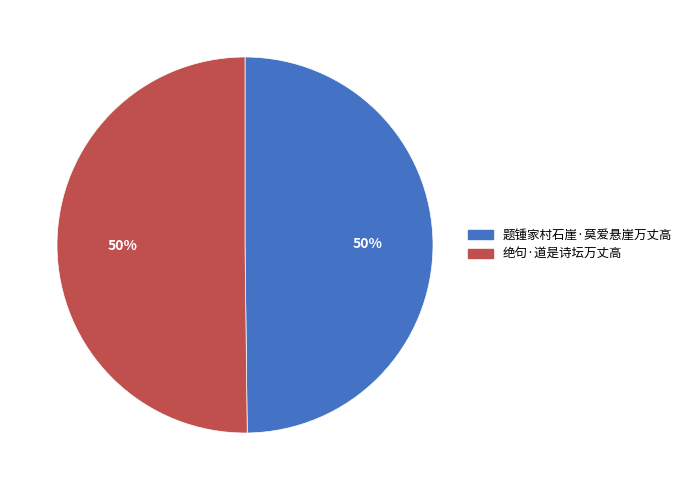

What percentage is the 绝句·道是诗坛万丈高 slice, to the nearest percent?

50%